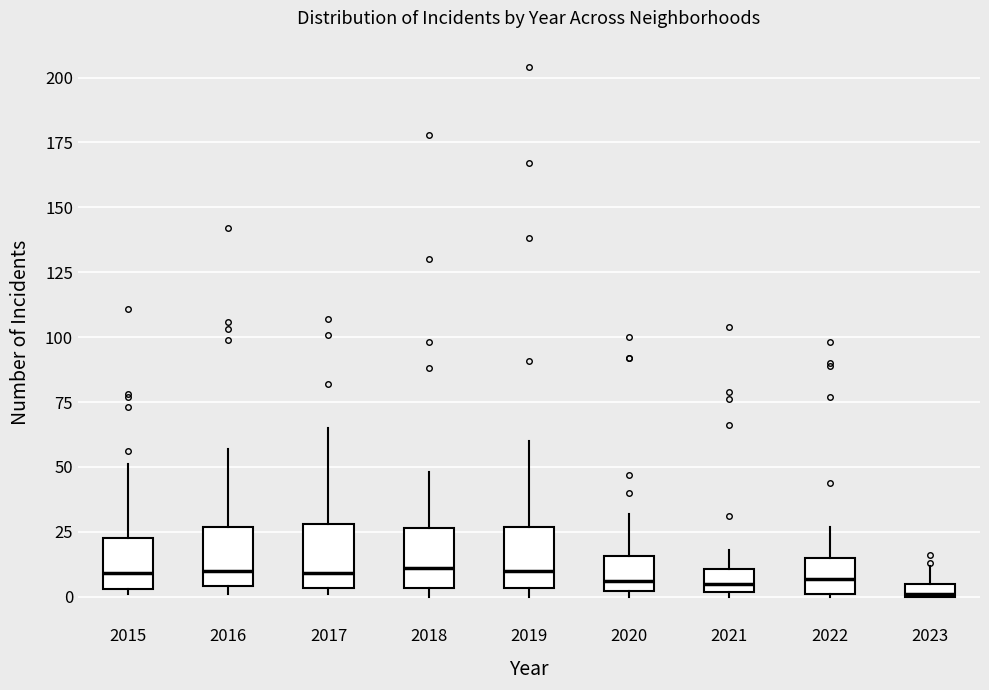

Where is the upper edge of the box at x = 2021 on the y-axis? The values are not printed on the chart, so give them approximately, as read against the axis.

10